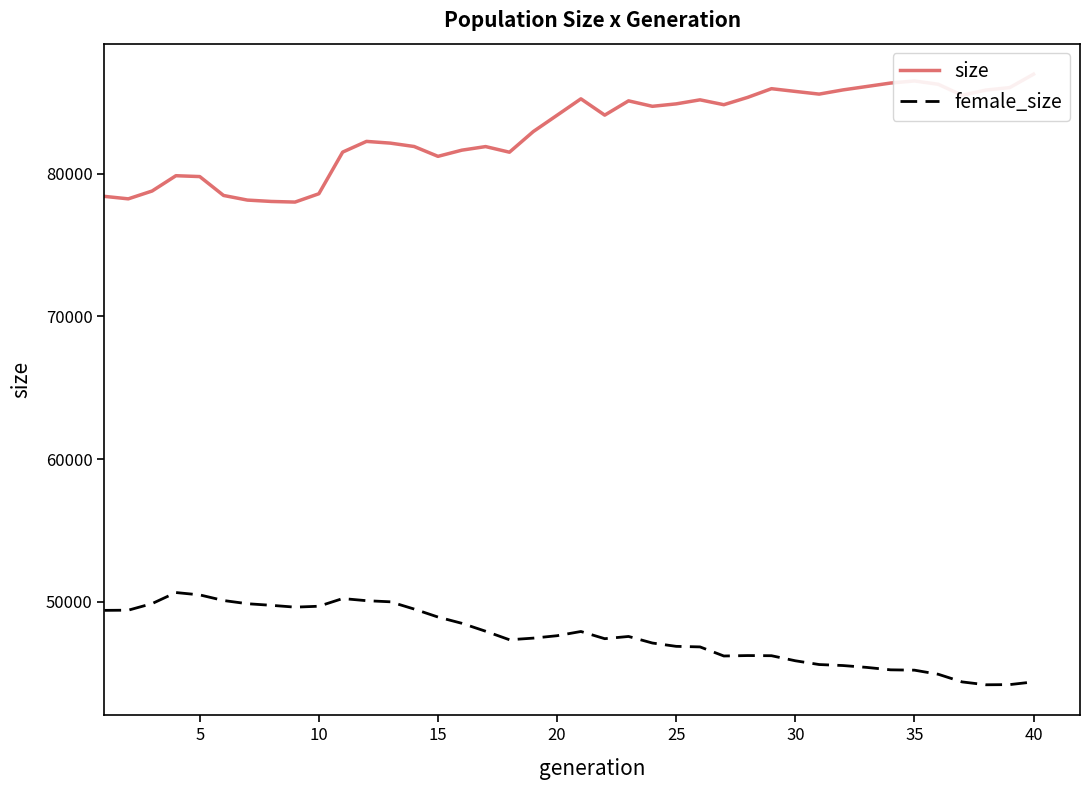

Rank the series by their maximum value, from lowest to highest.

female_size, size